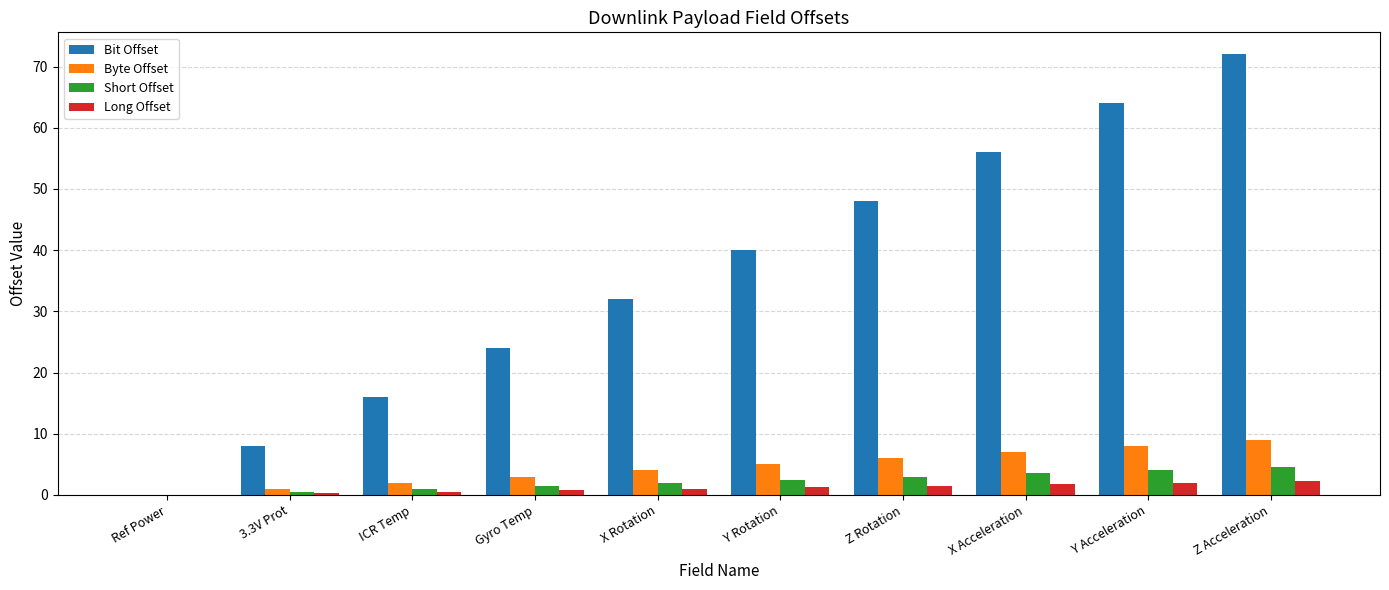

How many data points does each series have?

10